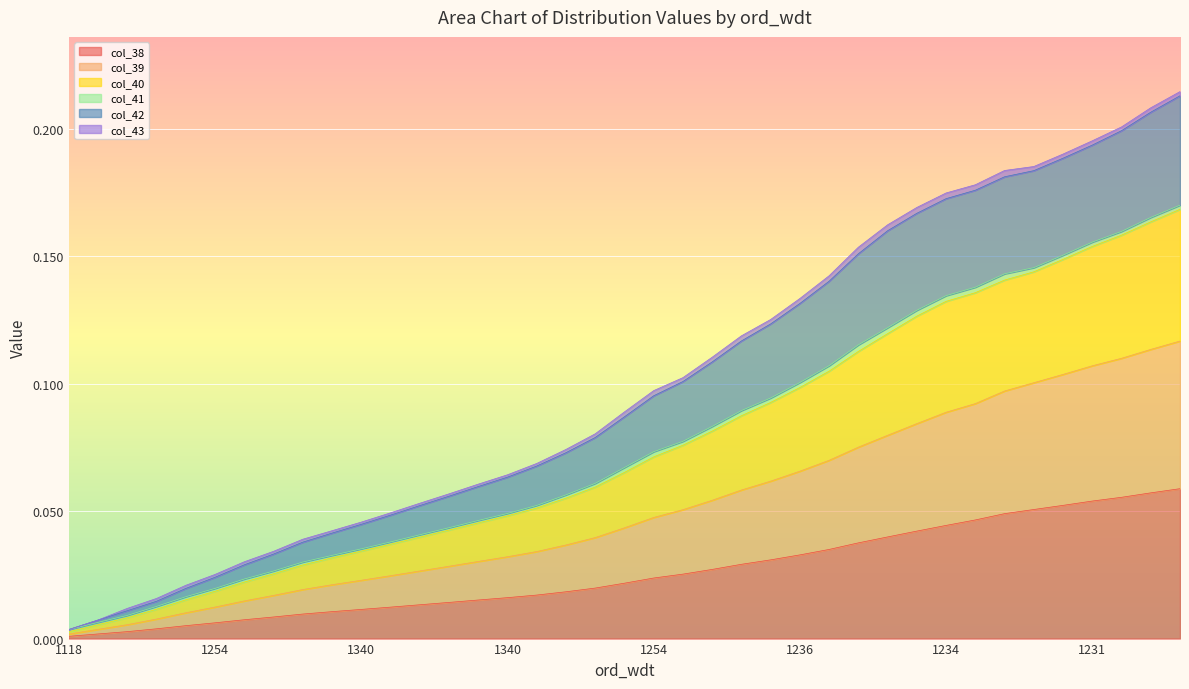

True or false: col_39 and col_42 cross at least once.

False